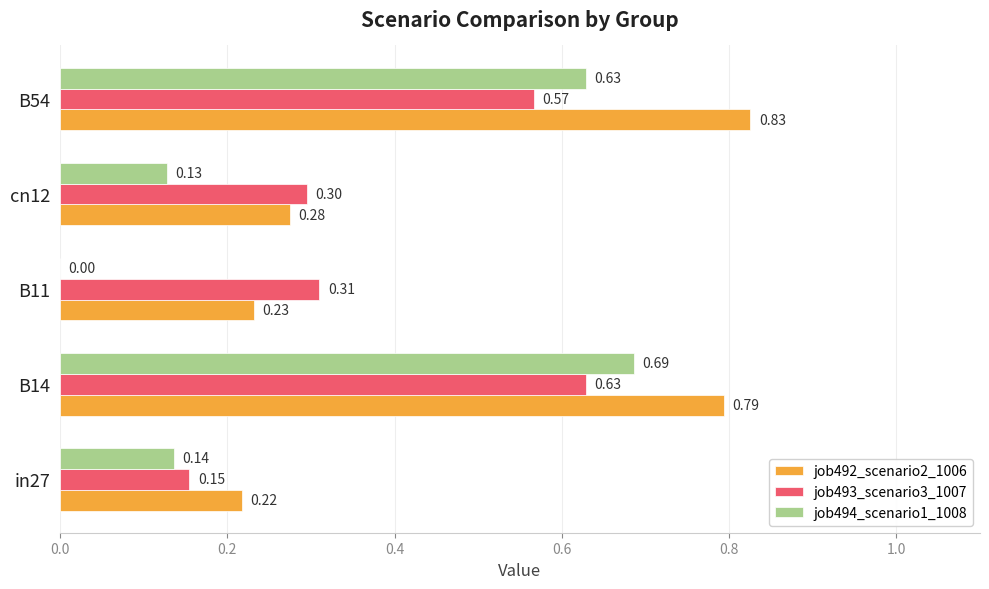

Which series changed the most between in27 and cn12?

job493_scenario3_1007